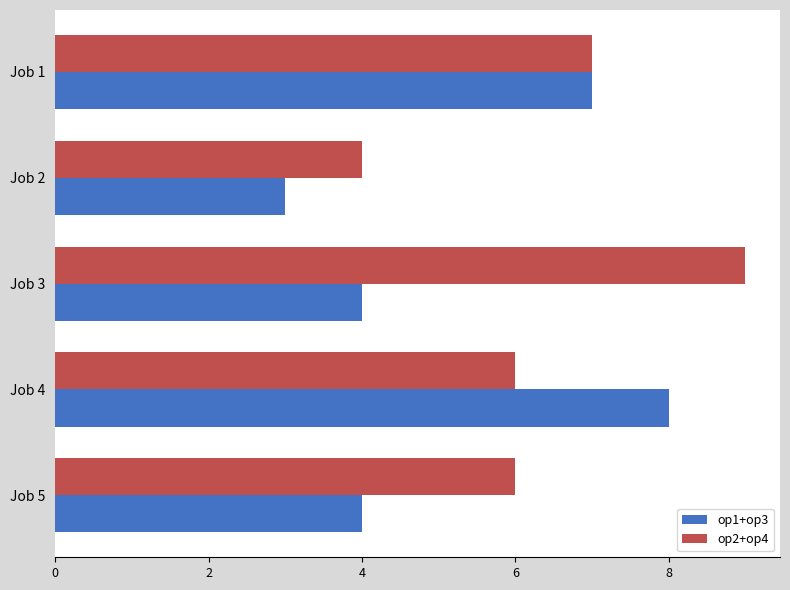

Which series has the largest total across all categories?

op2+op4